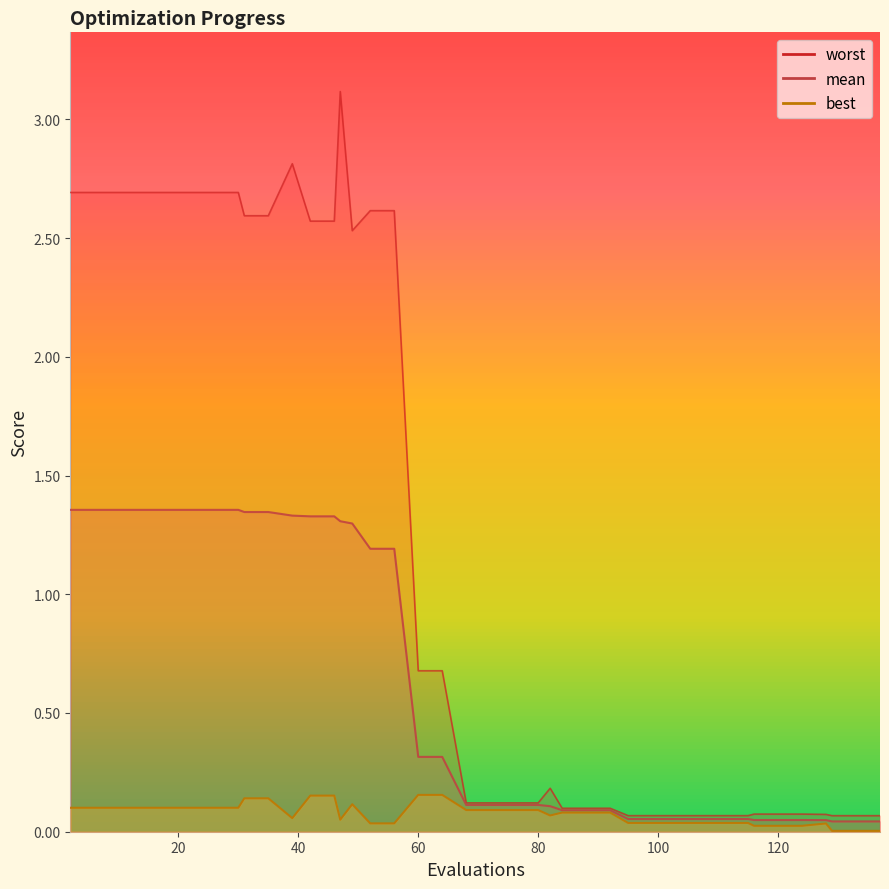

True or false: mean and best cross at least once.

False